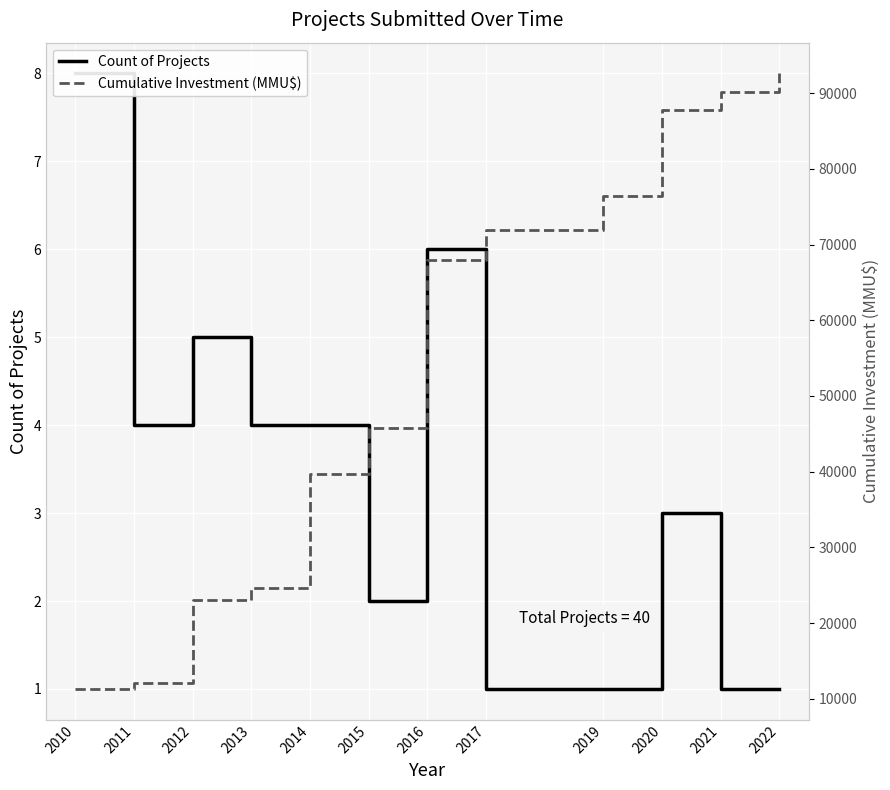

How many Count of Projects values are between 1 and 5?

10